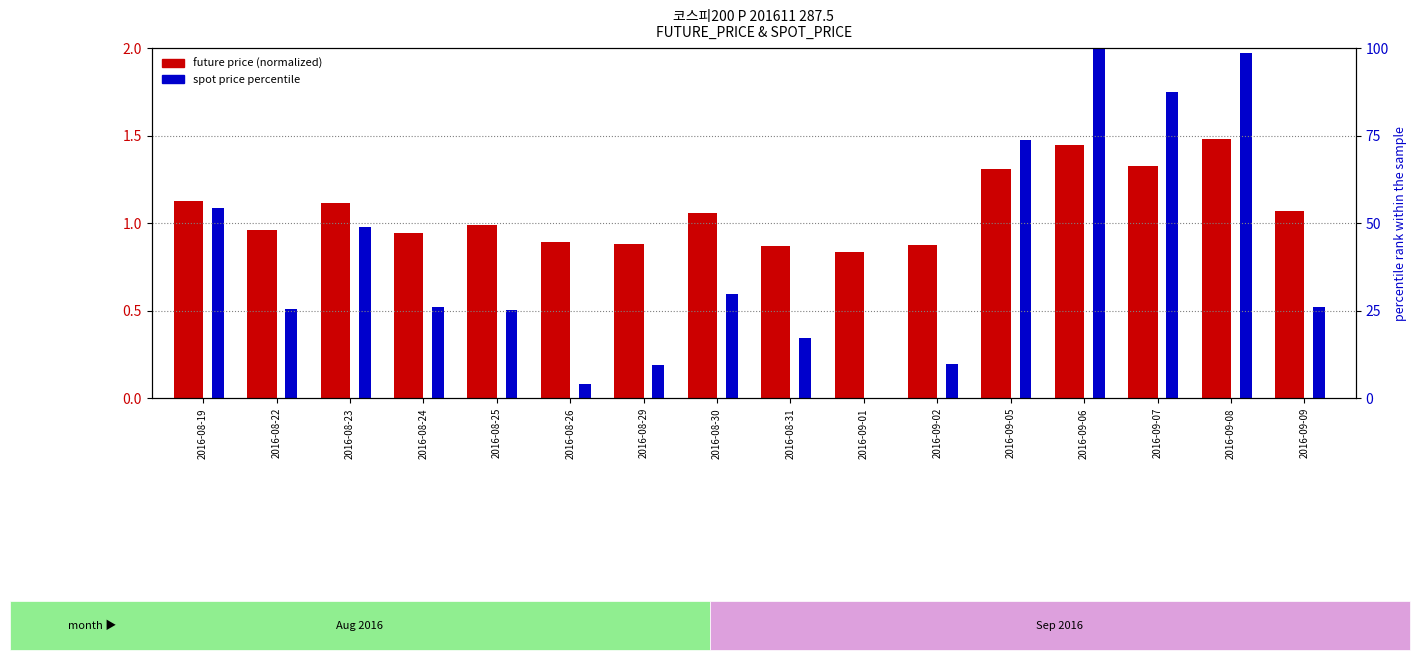

At which label does spot price percentile (normalized) reach its minimum?

2016-09-01